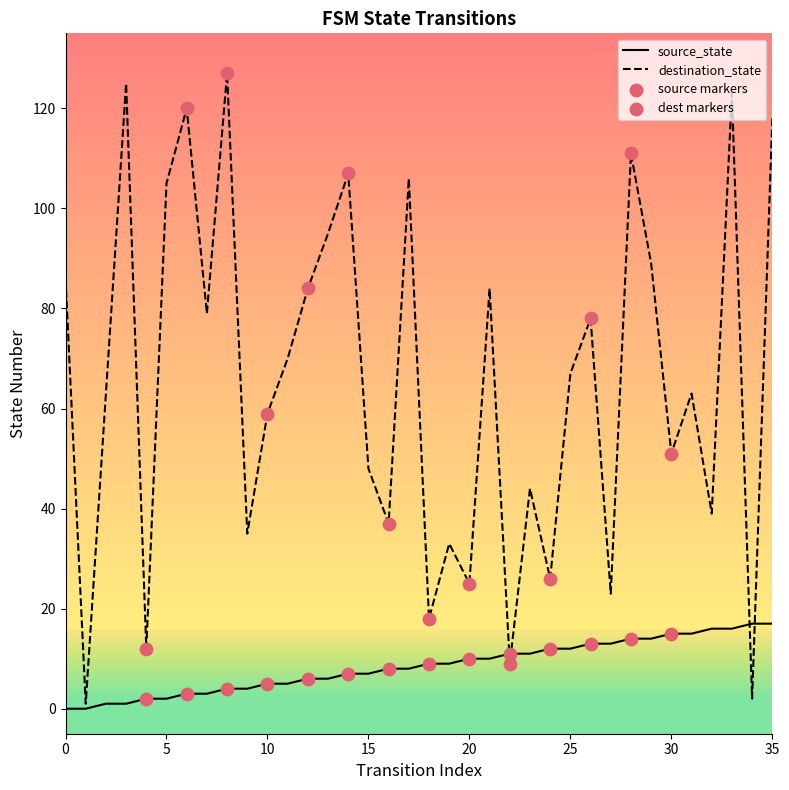

Which series has the largest total across all categories?

destination_state